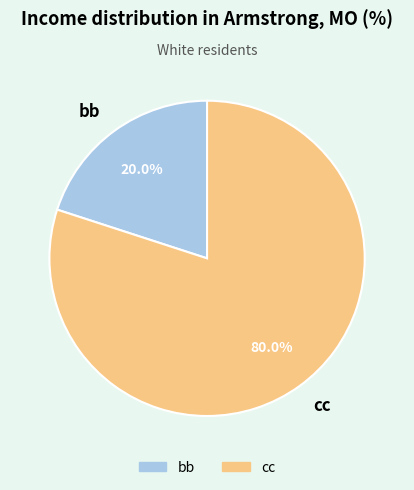

Does bb represent more than half of the total?

No